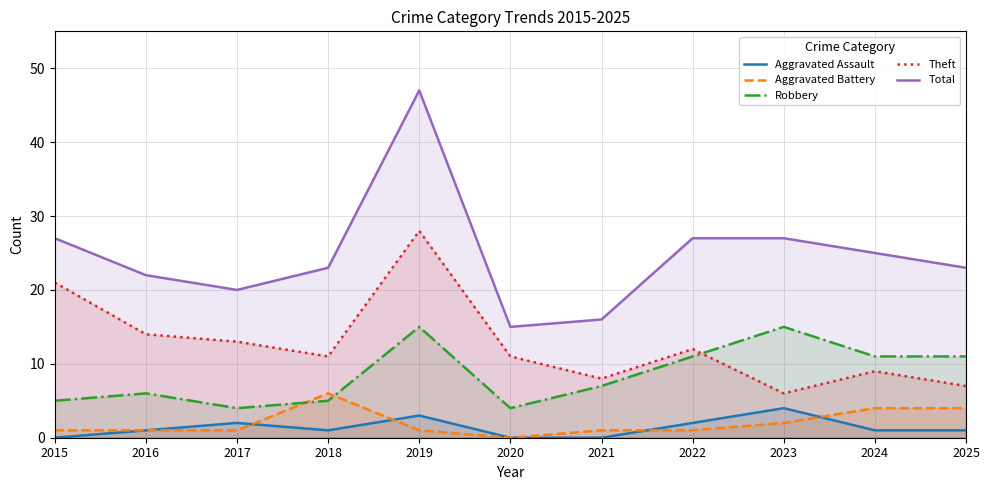

Is it true that Robbery equals 11 at 2024?

True